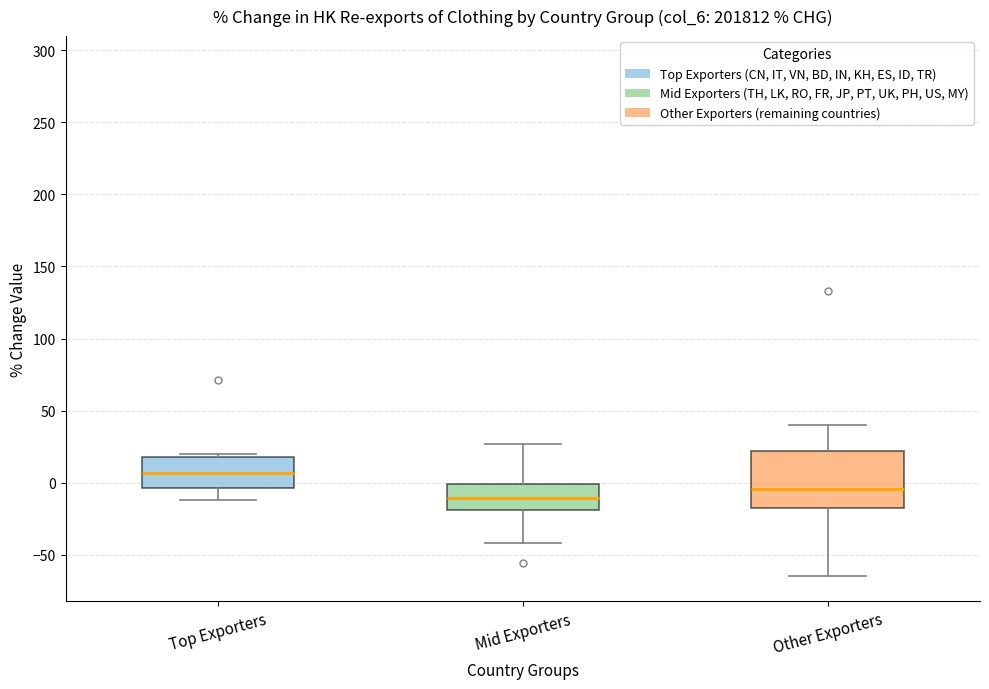

Which box is the tallest, from its lower edge to its upper edge?

Other Exporters